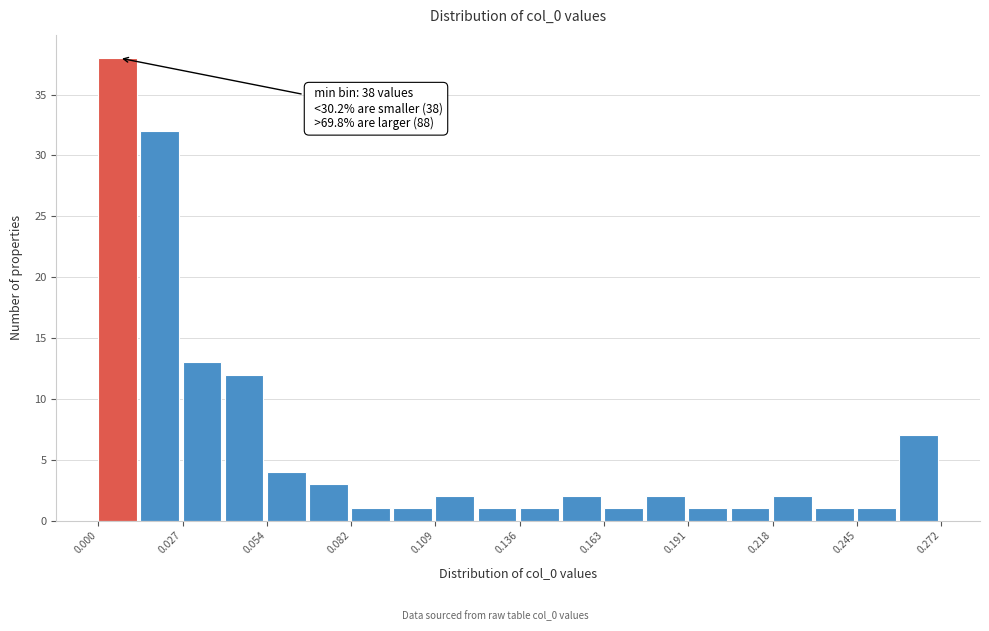

Around what value on the x-axis is the tallest bar? Give the approximate position of its centre, as read against the axis.

0.005